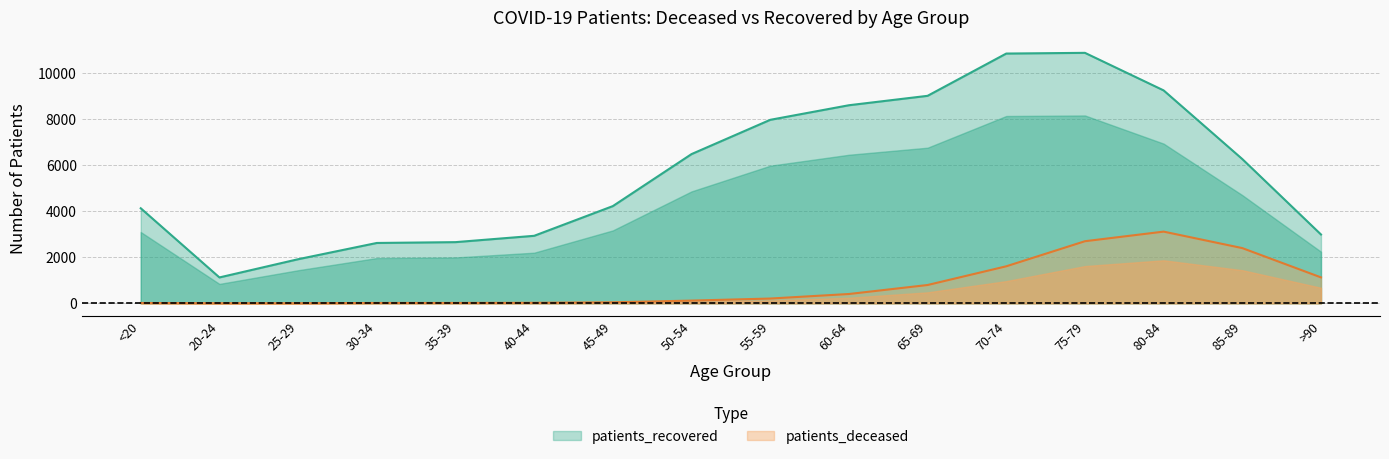

Which series has the largest range (max minus min)?

patients_recovered